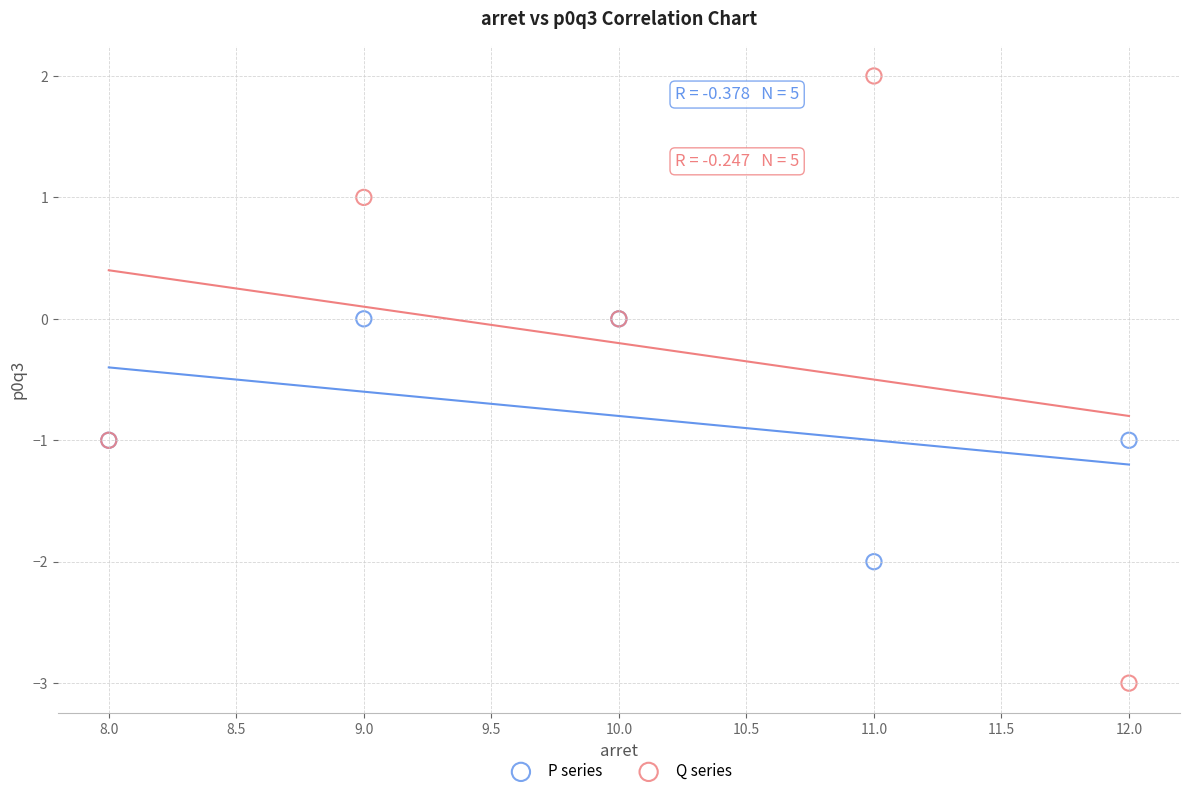

Which series has the widest spread of Y values?

Q series